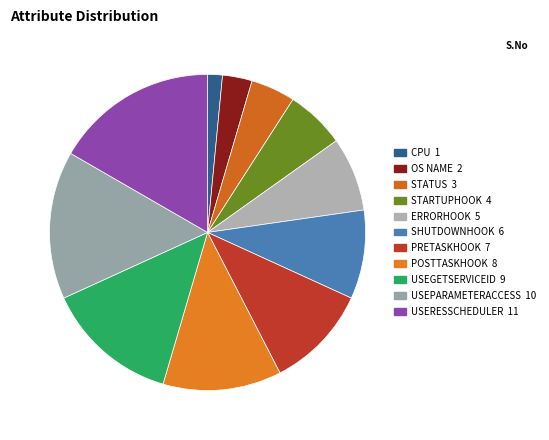

To the nearest percent, what portion does USERESSCHEDULER represent?

17%